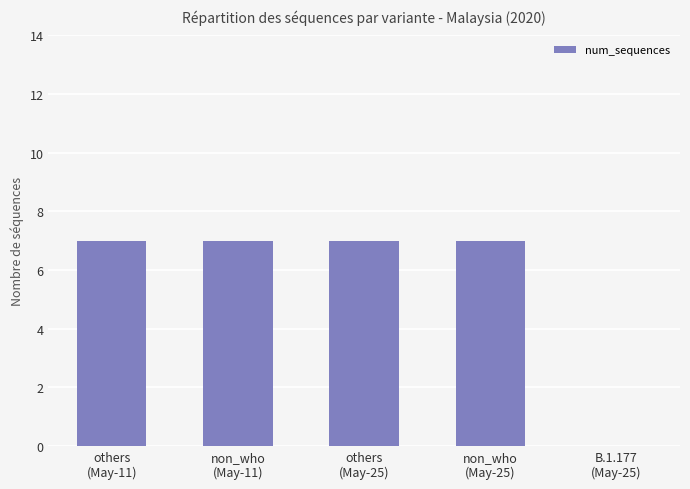

What is the greatest value displayed?

7